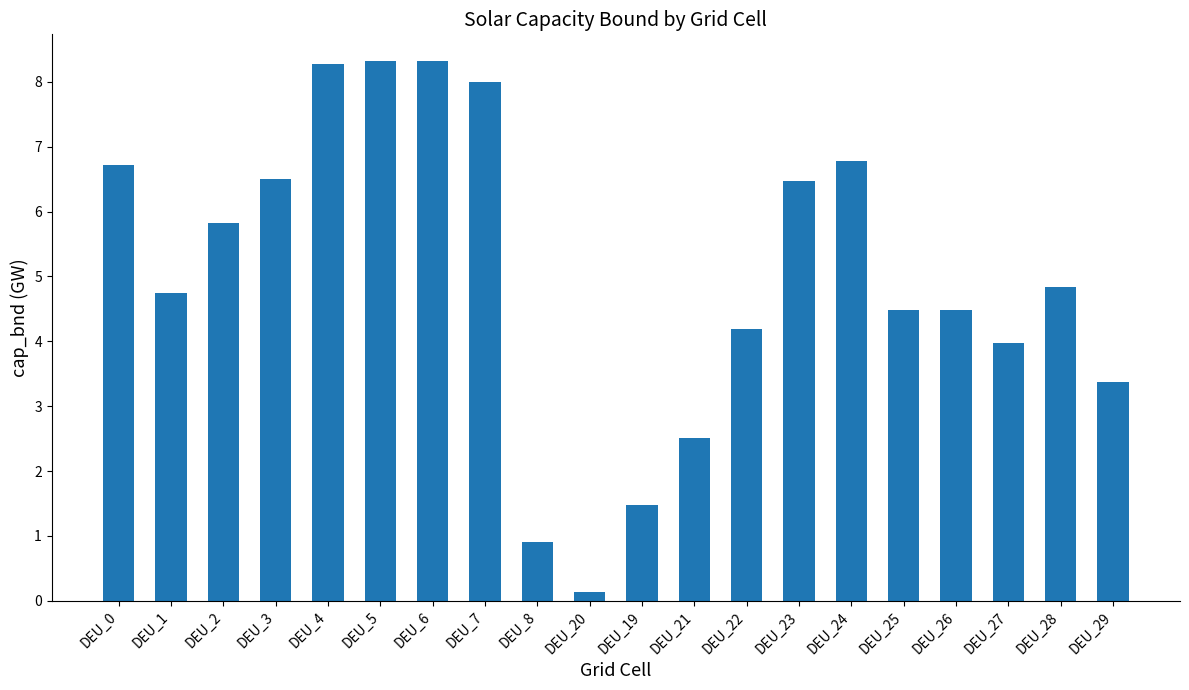

Reading right to left, list all the values displayed in this chart.

DEU_29=3.4	DEU_28=4.8	DEU_27=4.0	DEU_26=4.5	DEU_25=4.5	DEU_24=6.8	DEU_23=6.5	DEU_22=4.2	DEU_21=2.5	DEU_19=1.5	DEU_20=0.1	DEU_8=0.9	DEU_7=8.0	DEU_6=8.3	DEU_5=8.3	DEU_4=8.3	DEU_3=6.5	DEU_2=5.8	DEU_1=4.7	DEU_0=6.7